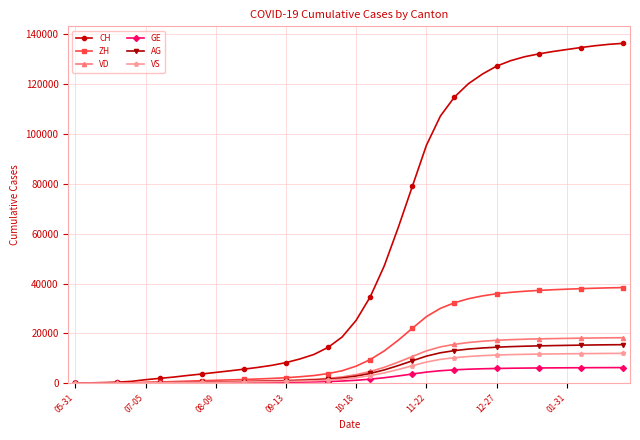

At how many categories does at least one series exceed 87891?

15